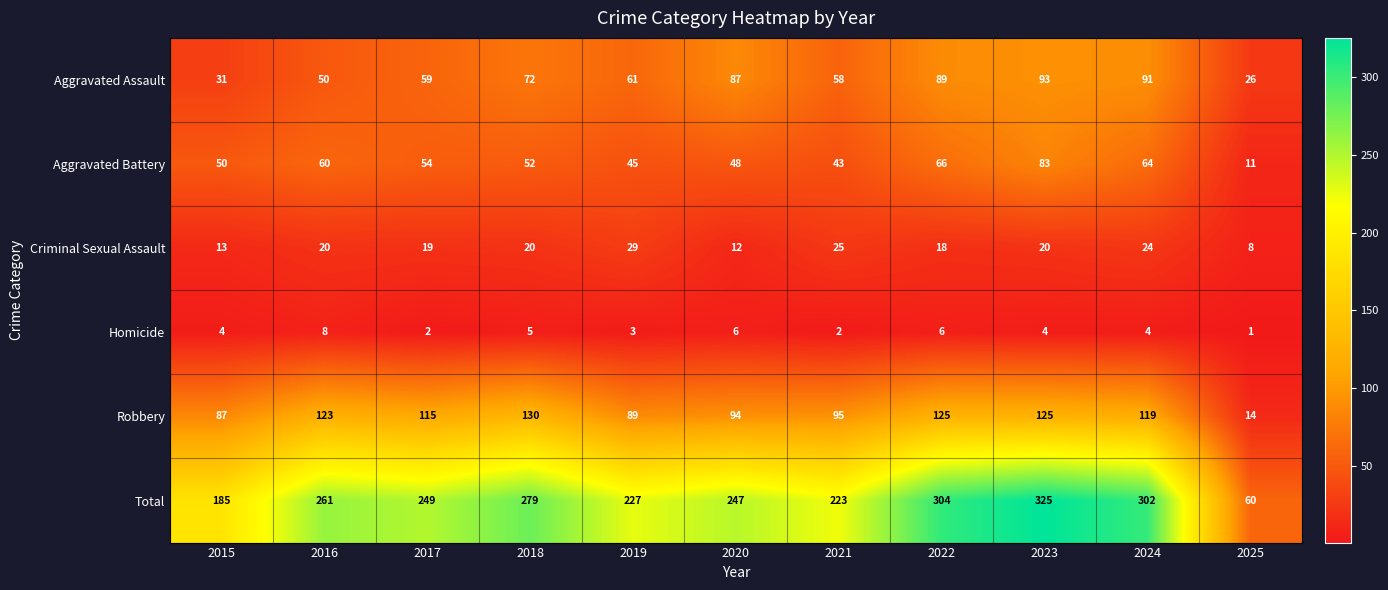

Where is Criminal Sexual Assault nearest to the value 18?

2022